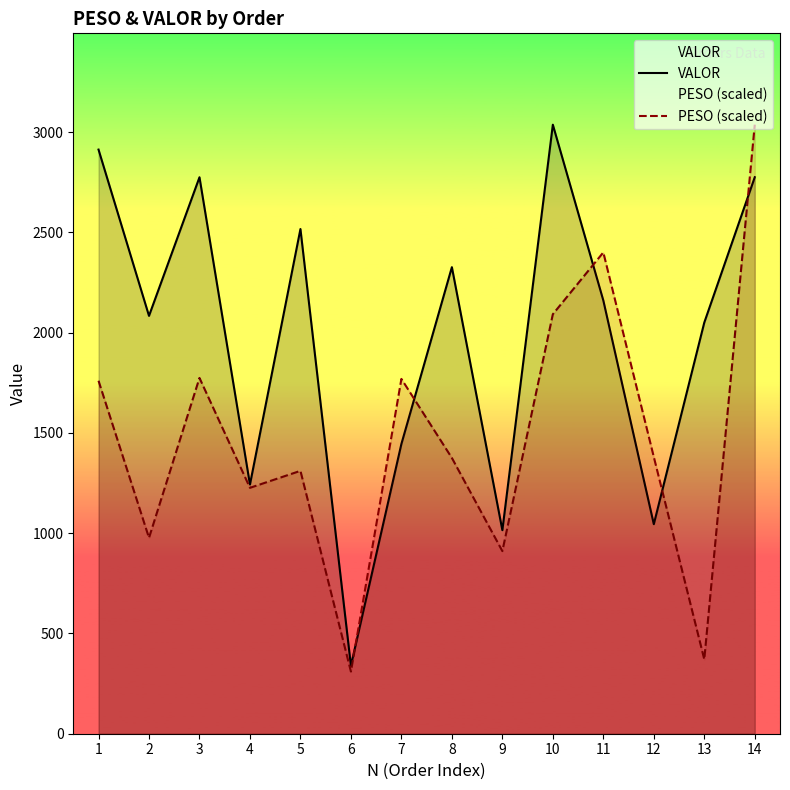

Which series has the largest total across all categories?

VALOR